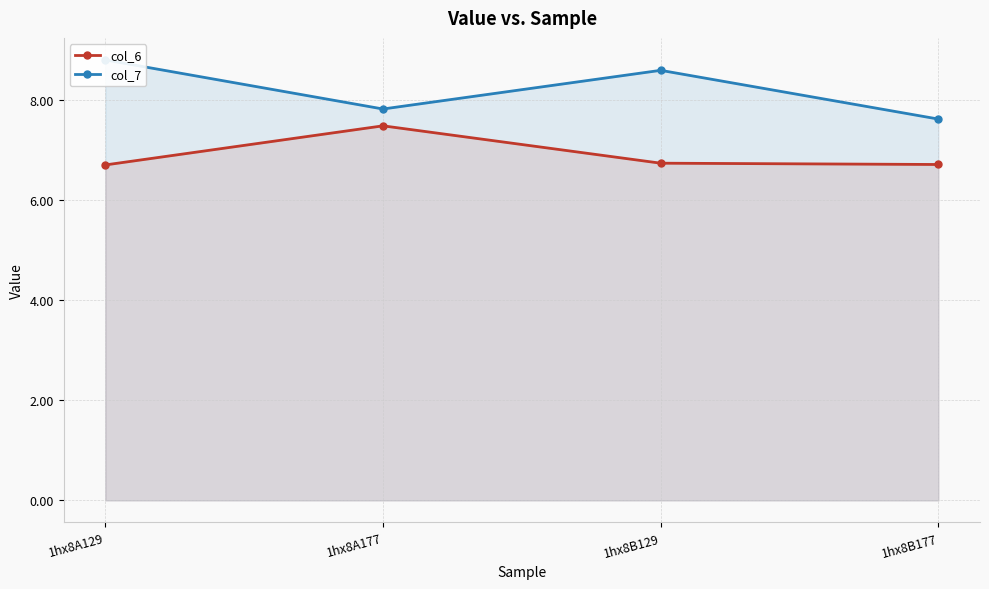

What are all the series names shown in the legend?

col_6, col_7